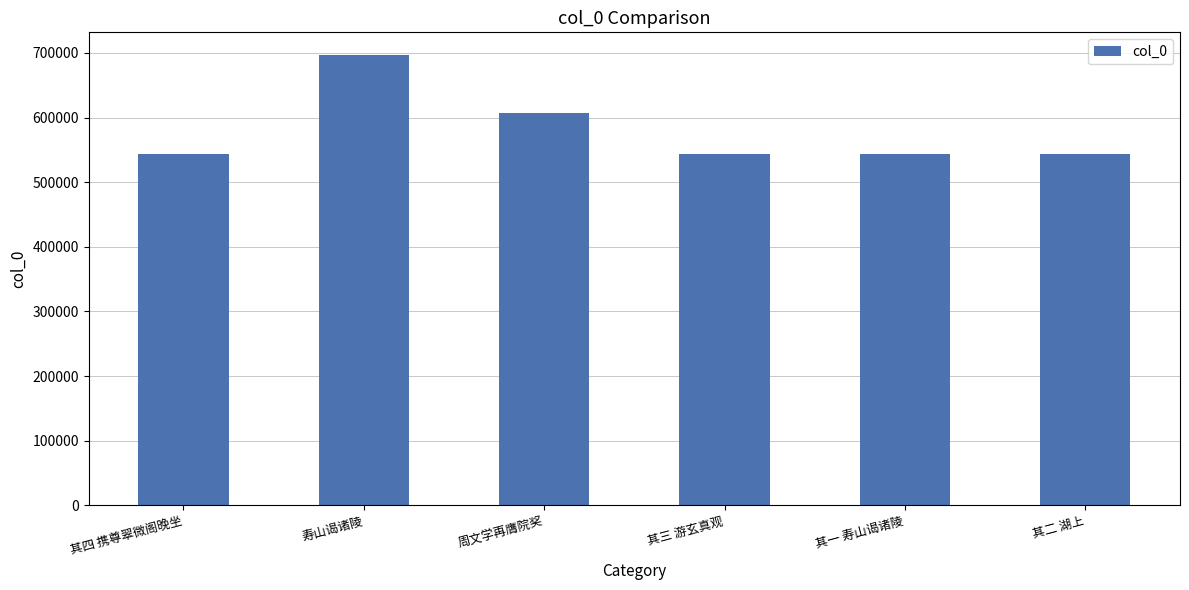

What is the ratio of the value at 周文学再膺院奖 to the value at 寿山谒诸陵?

0.9